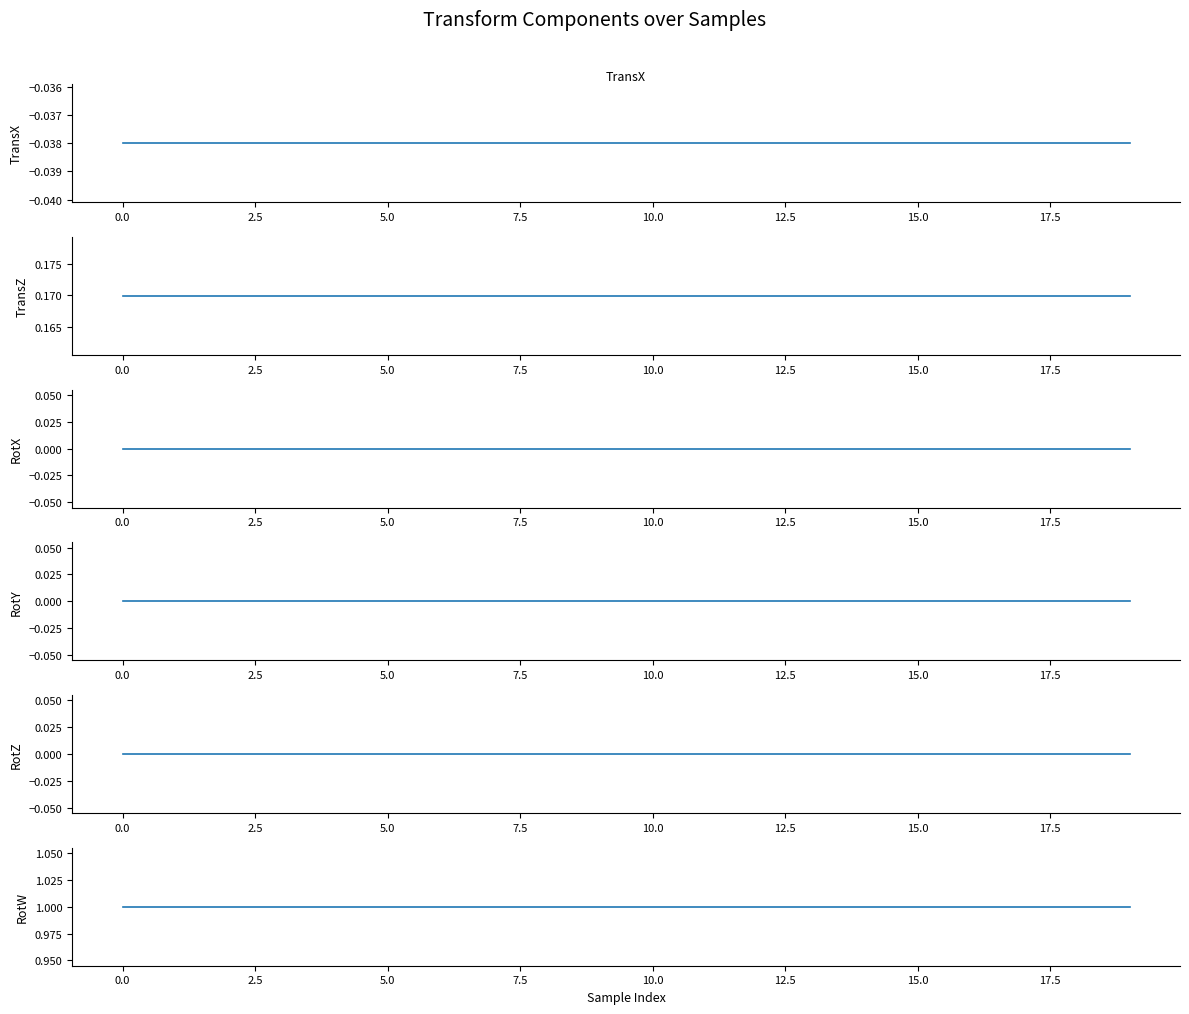

True or false: TransZ and RotY intersect in this chart.

False